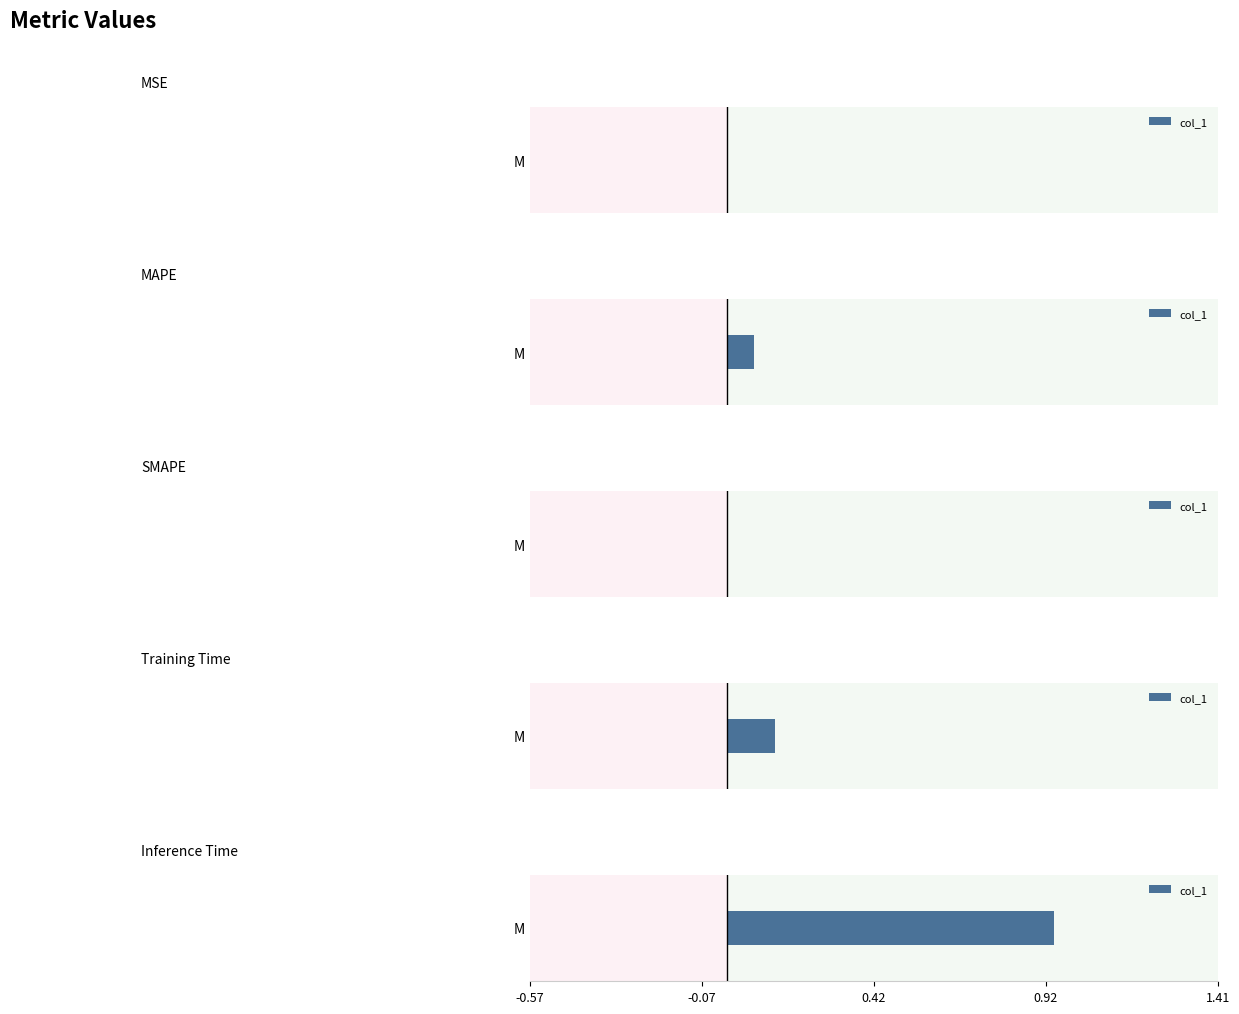

What is the label of the 5th bar from the right?

MSE